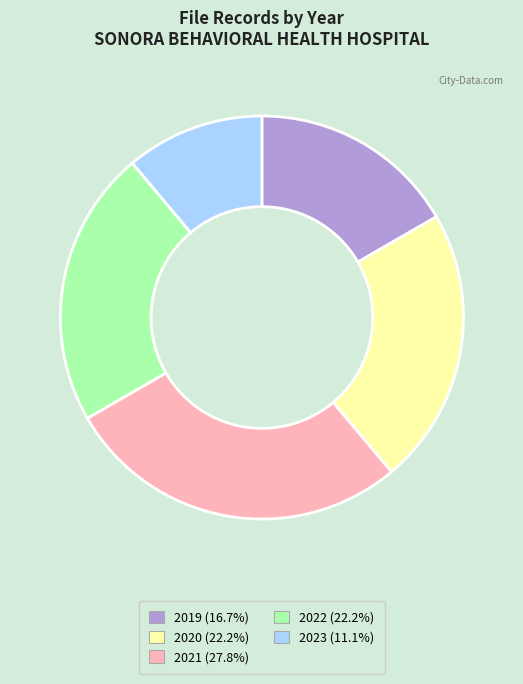

Which category has the smallest portion of the pie?

2023